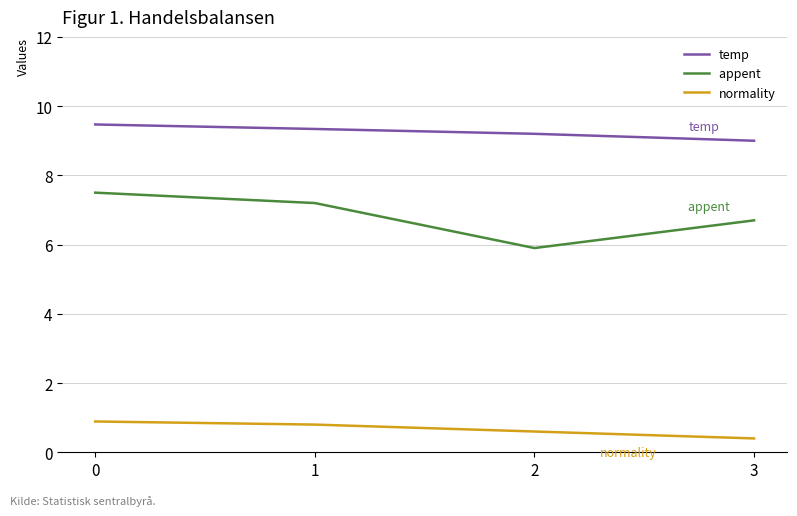

What is the spread (max minus min) of values at 2?

8.6